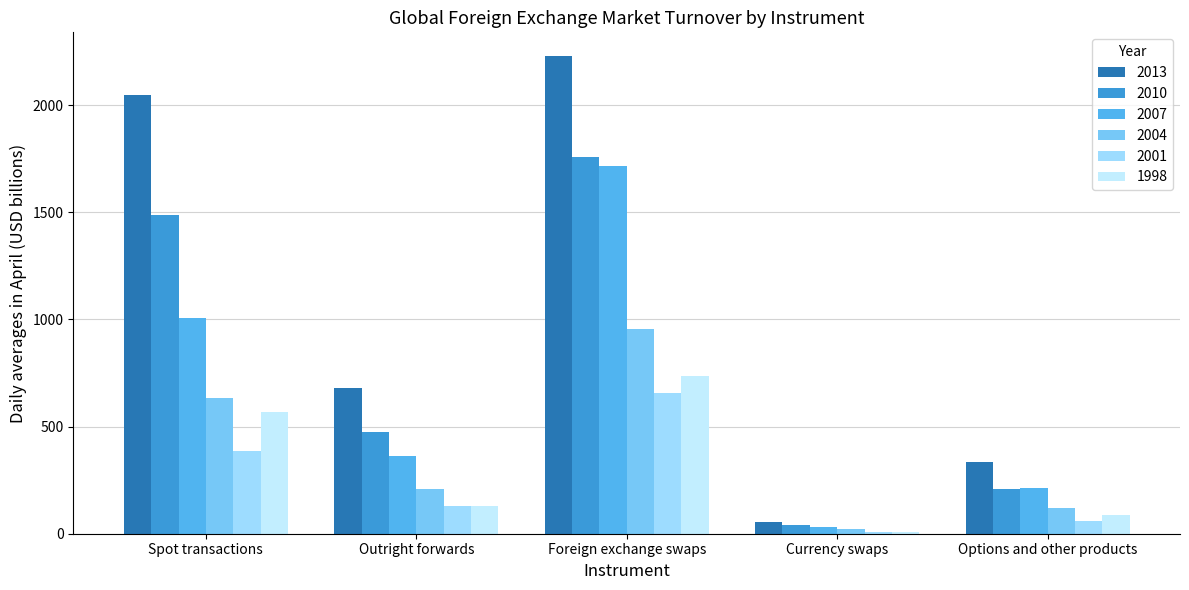

How many values in the 2013 series are below 679?

2